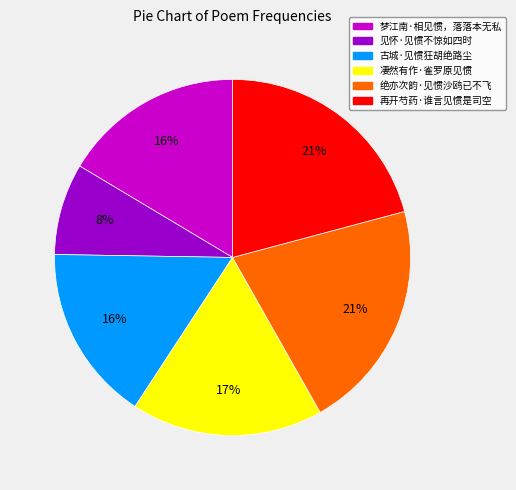

What is the smallest slice in the pie chart?

见怀·见惯不惊如四时